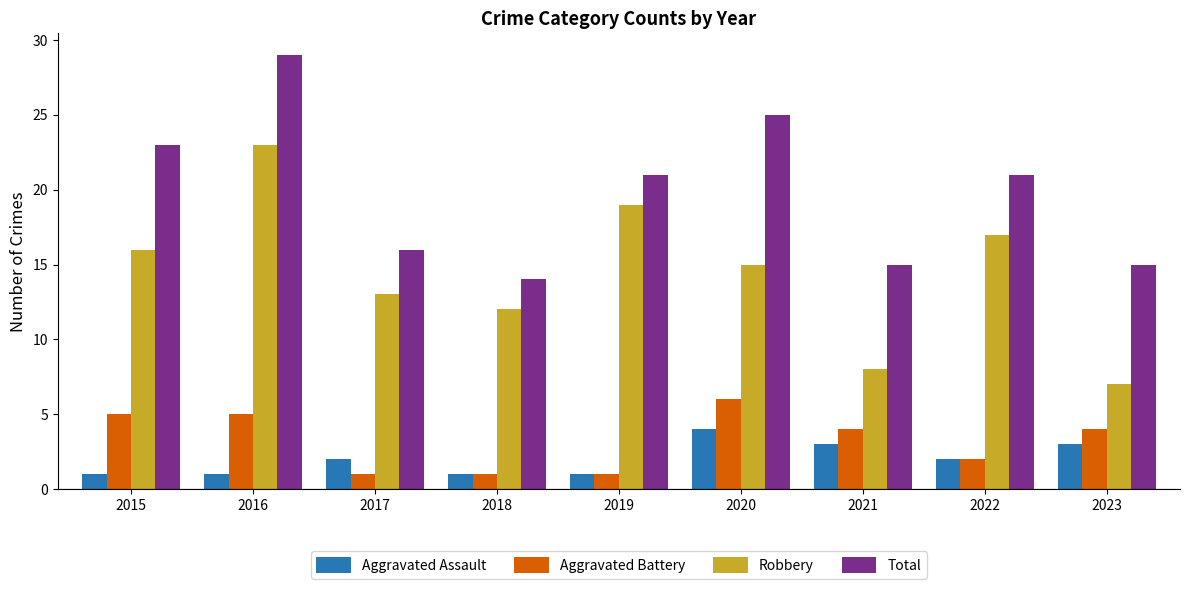

What is the spread (max minus min) of values at 2015?

22